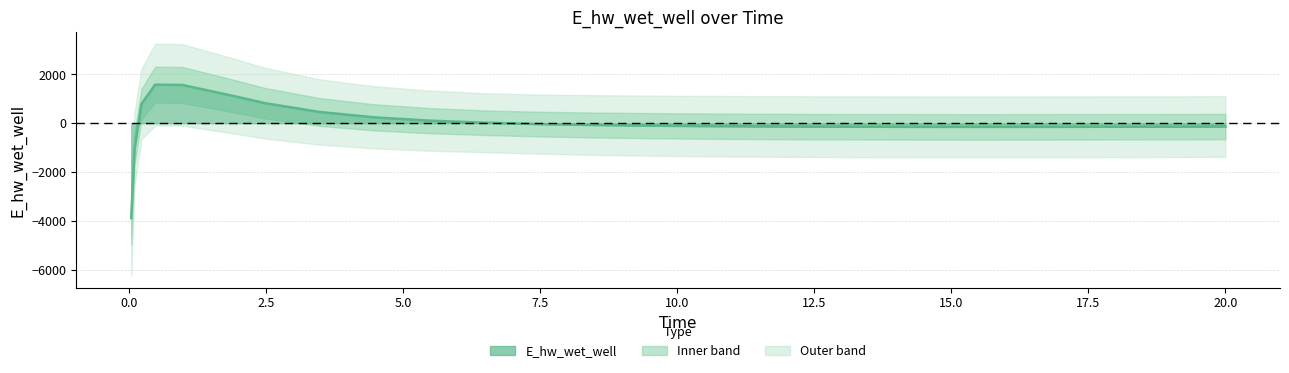

What is the difference between the maximum and second lowest values?

2614.4